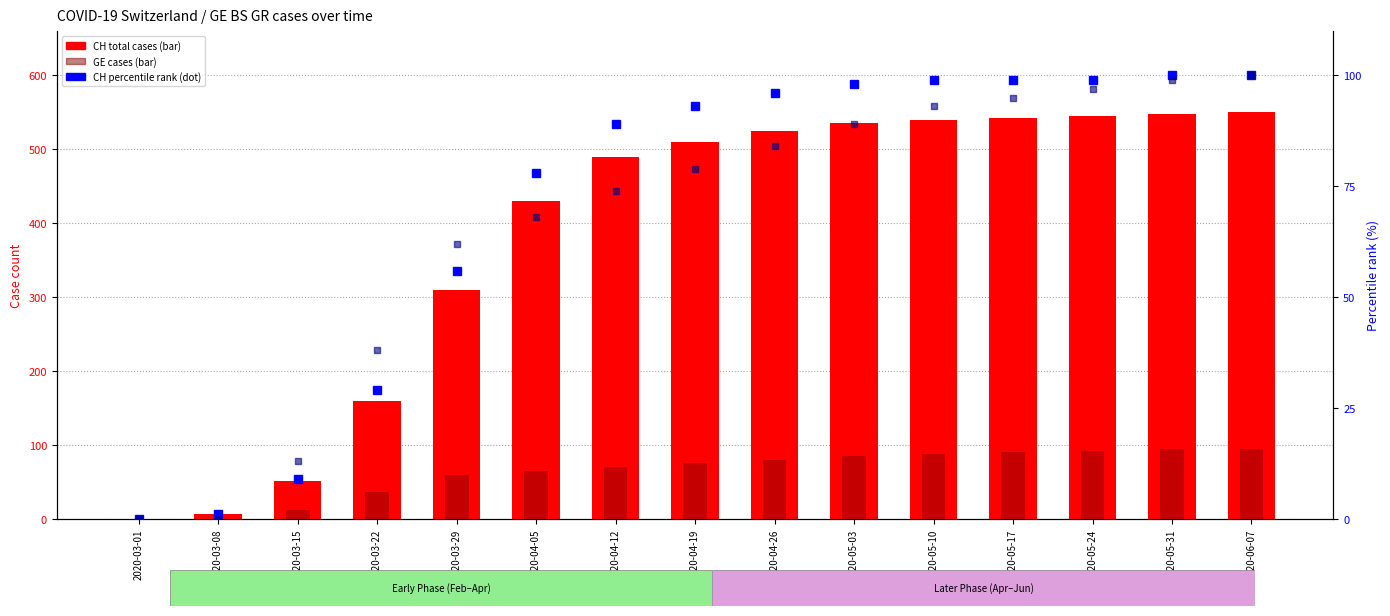

The GE cases series shows 151 at 2020-05-24. True or false?

False